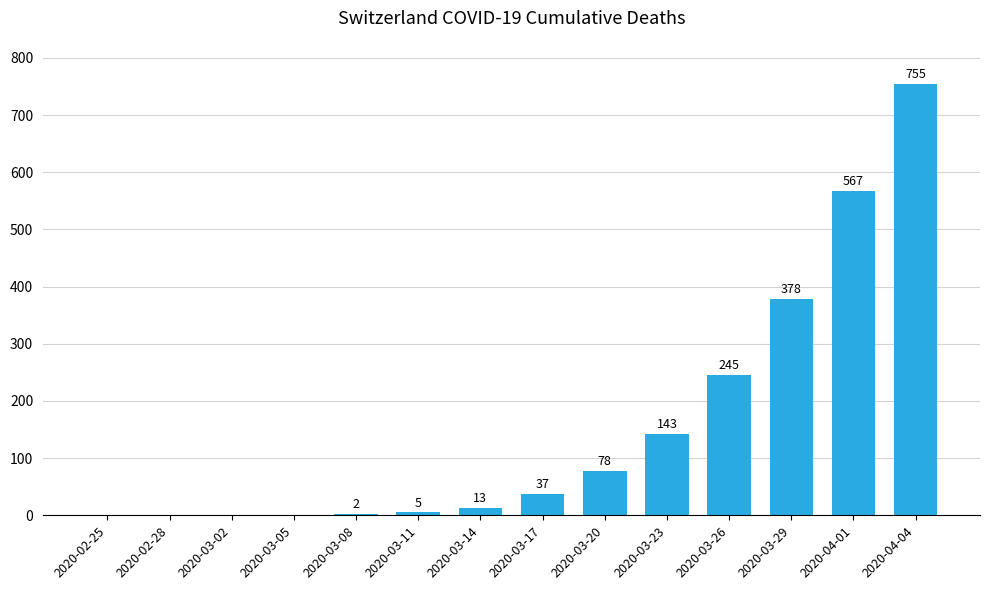

What is the sum of the values at 2020-02-25 and 2020-03-14?

13